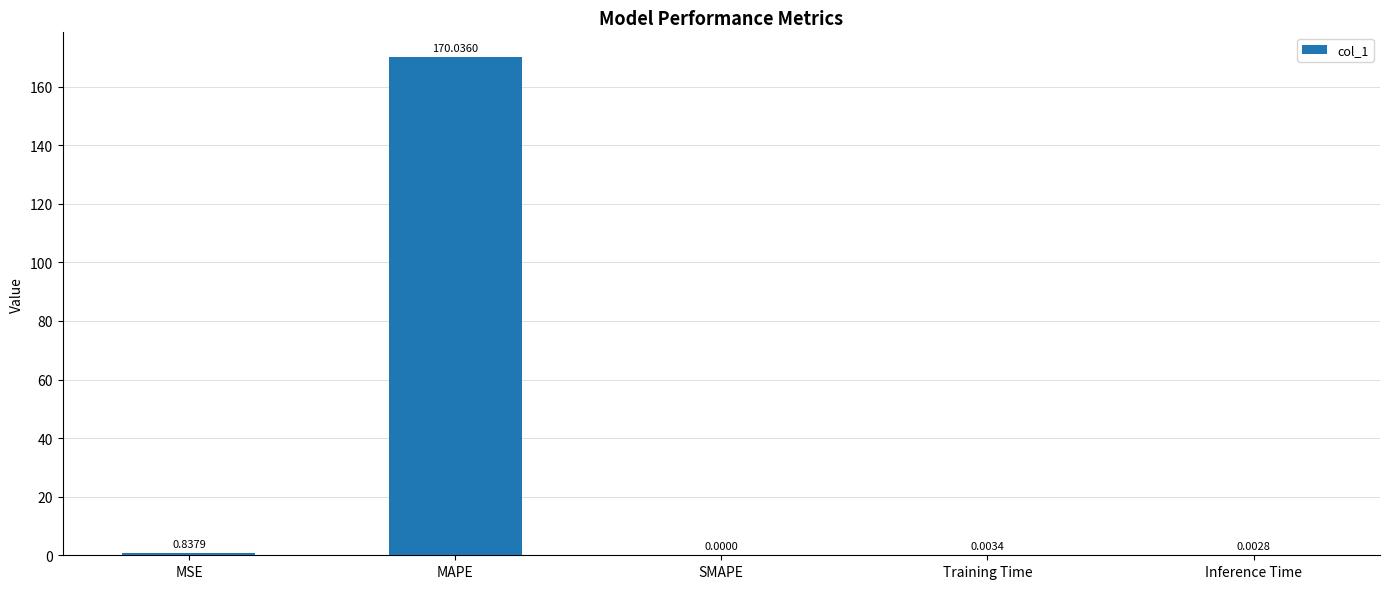

Between Inference Time and SMAPE, which is larger?

Inference Time